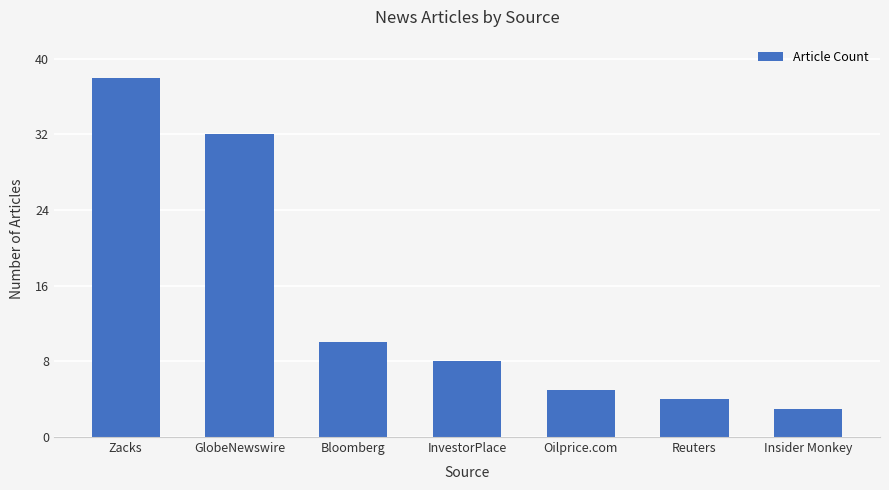

What is the sum of the values at Reuters and Insider Monkey?

7